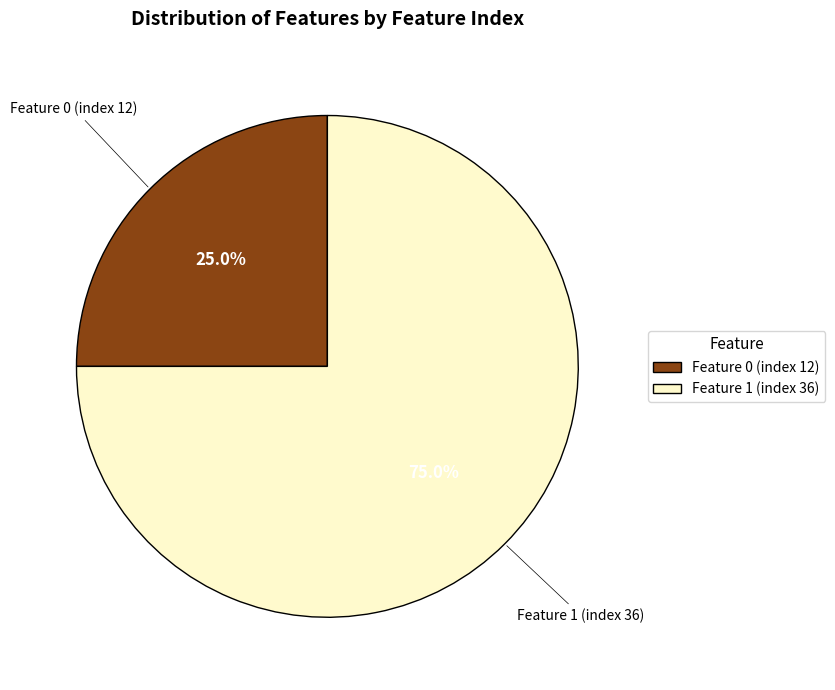

Count the number of slices in the pie.

2